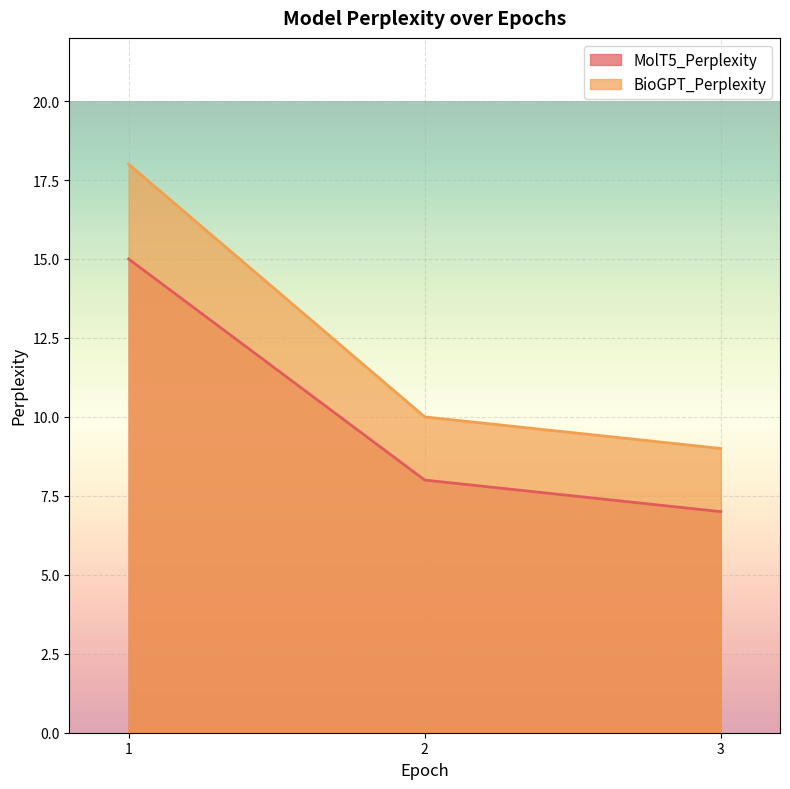

True or false: BioGPT_Perplexity has a value of 3 at 3.

False